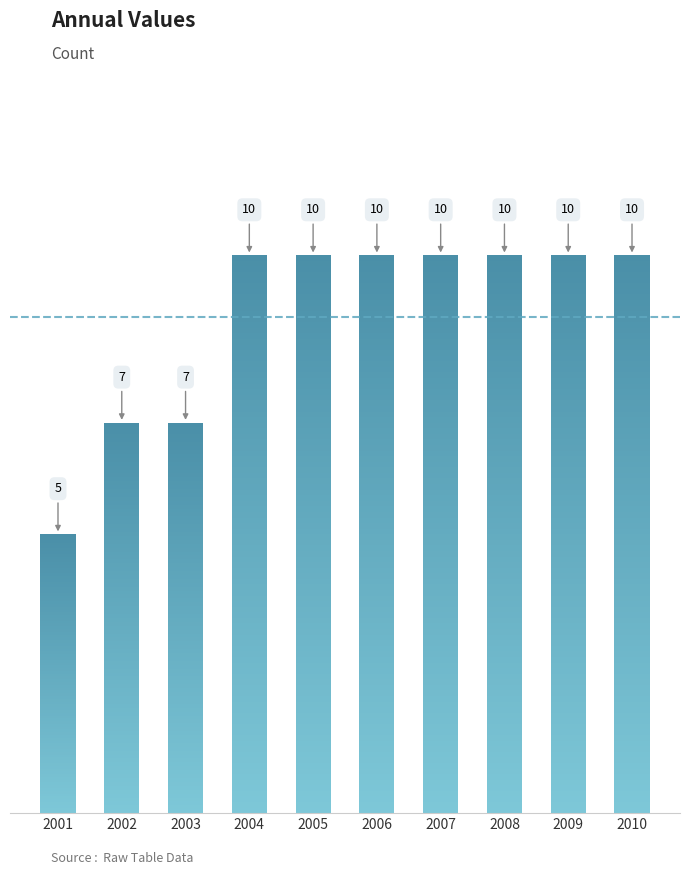

Which label corresponds to the largest value in the chart?

2004